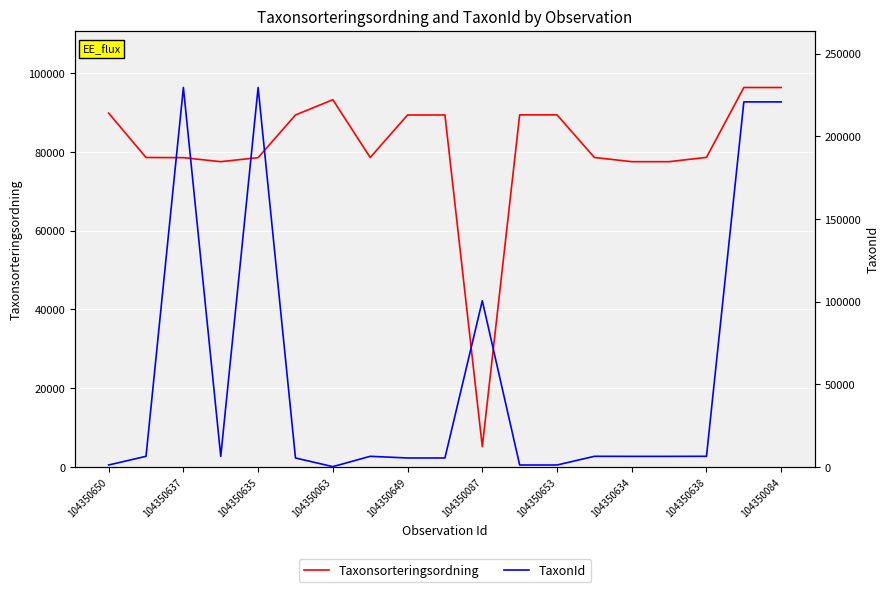

The value of TaxonId at 104350649 is 9224. True or false?

False